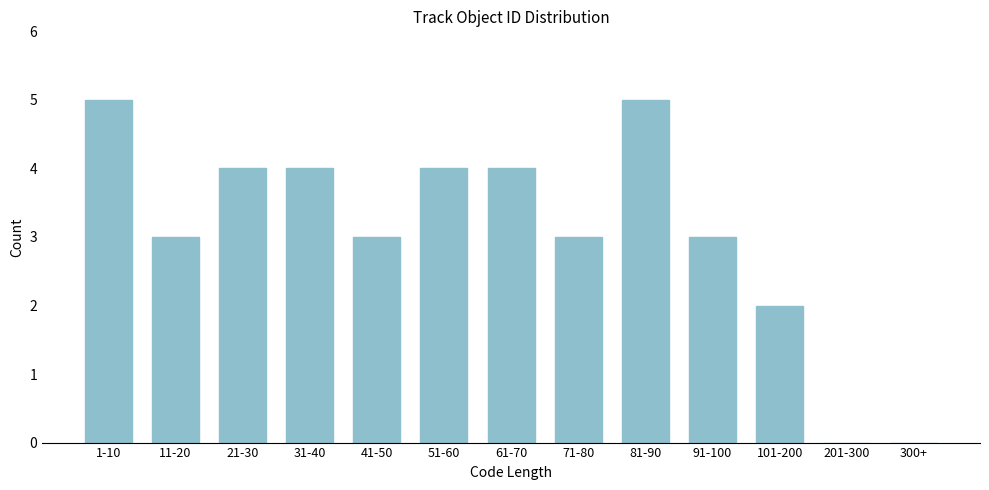

Reading left to right, what are all the values shown in this chart?

1-10=5	11-20=3	21-30=4	31-40=4	41-50=3	51-60=4	61-70=4	71-80=3	81-90=5	91-100=3	101-200=2	201-300=0	300+=0